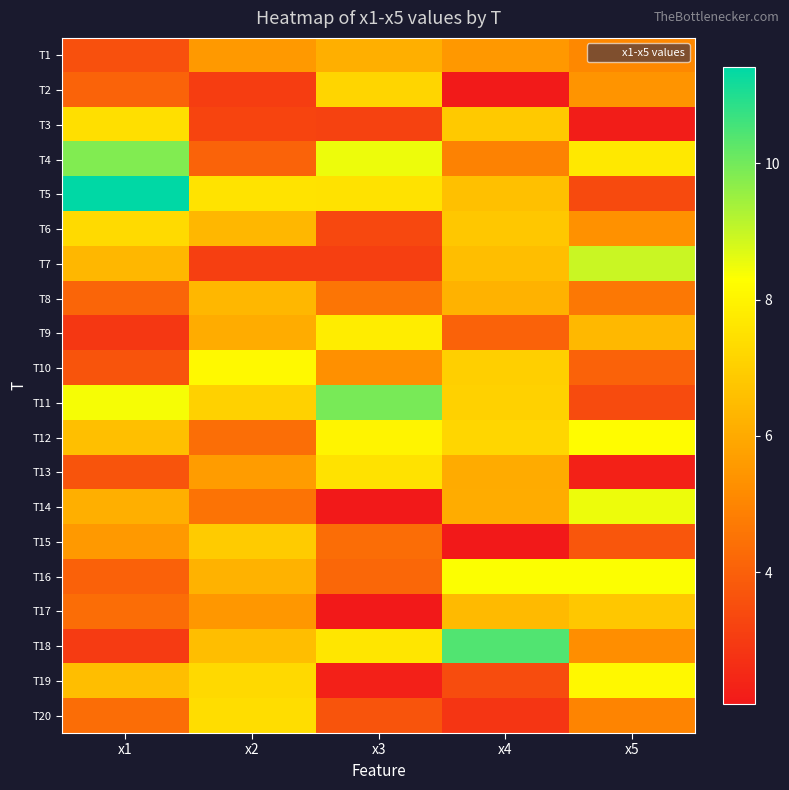

Which has a higher value, x4 or x2?

x2